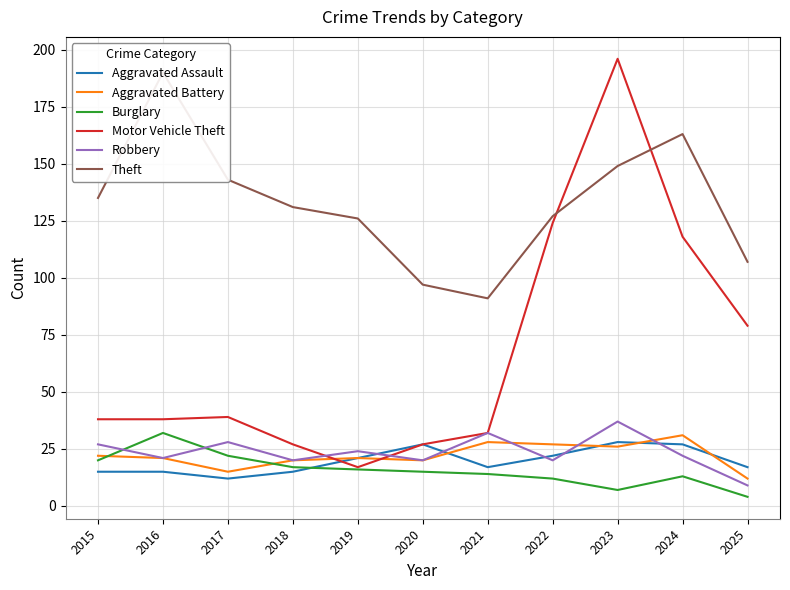

Reading left to right, transcribe all the data shown in this chart.

Aggravated Assault: 2015=15	2016=15	2017=12	2018=15	2019=21	2020=27	2021=17	2022=22	2023=28	2024=27	2025=17
Aggravated Battery: 2015=22	2016=21	2017=15	2018=20	2019=21	2020=20	2021=28	2022=27	2023=26	2024=31	2025=12
Burglary: 2015=20	2016=32	2017=22	2018=17	2019=16	2020=15	2021=14	2022=12	2023=7	2024=13	2025=4
Motor Vehicle Theft: 2015=38	2016=38	2017=39	2018=27	2019=17	2020=27	2021=32	2022=124	2023=196	2024=118	2025=79
Robbery: 2015=27	2016=21	2017=28	2018=20	2019=24	2020=20	2021=32	2022=20	2023=37	2024=22	2025=9
Theft: 2015=135	2016=190	2017=143	2018=131	2019=126	2020=97	2021=91	2022=127	2023=149	2024=163	2025=107